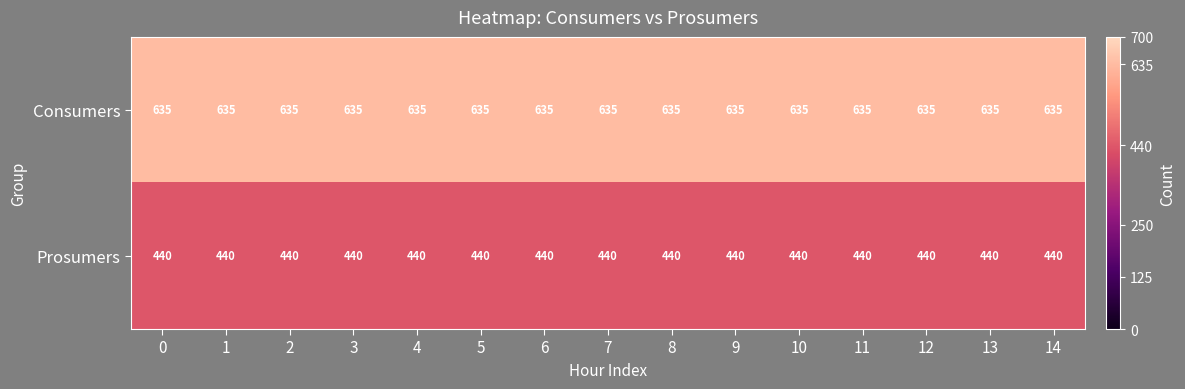

What is the total value across all series at 2?

1075